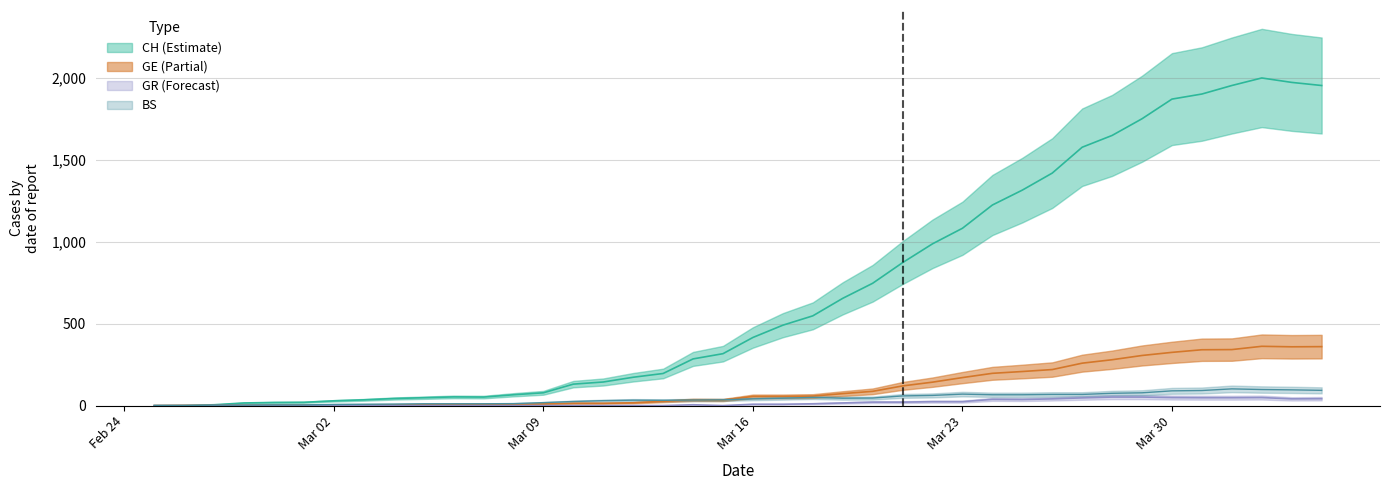

How many values in GE are above zero?

39